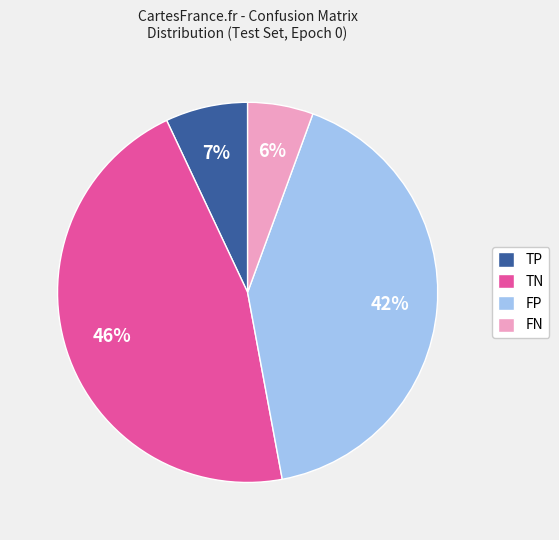

The FN slice represents 1% of the pie. True or false?

False